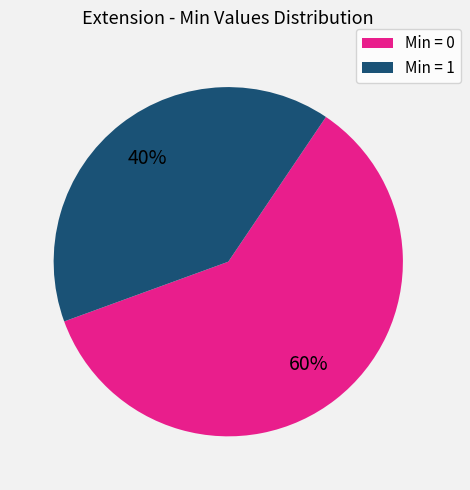

Is there a majority slice in this chart?

Yes